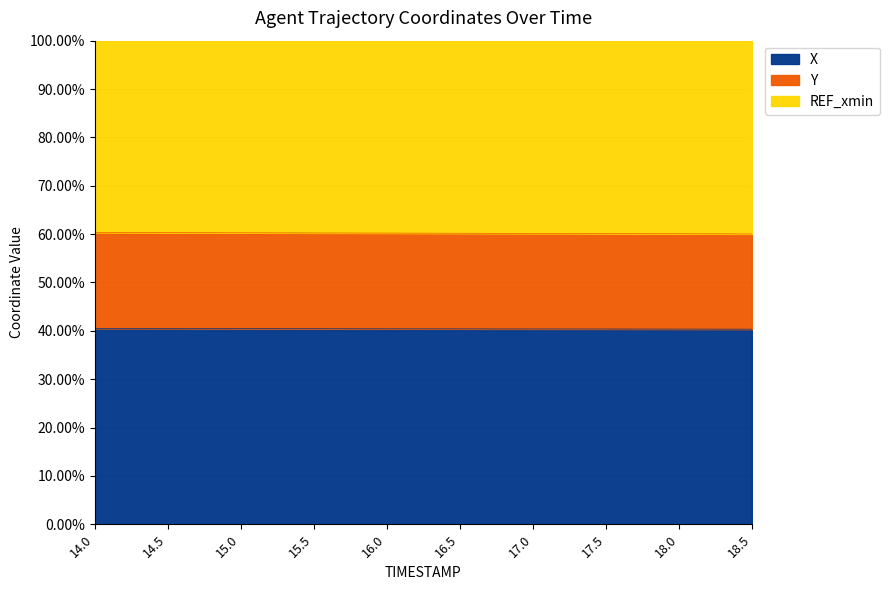

Which category has the lowest value in the Y series?

18.5